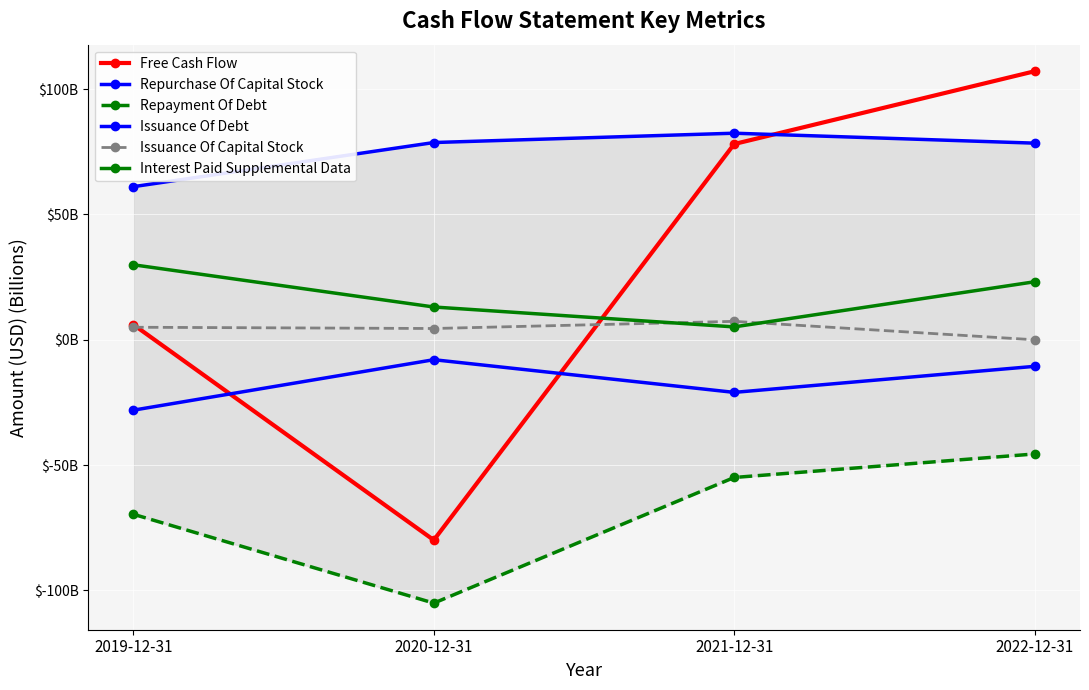

At which label is Free Cash Flow closest to 13?

2019-12-31